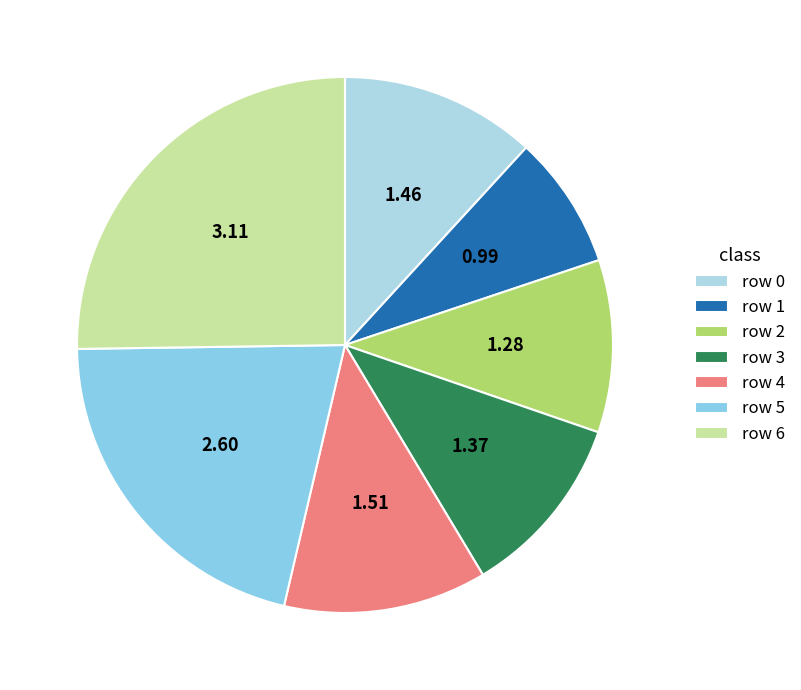

What is the smallest slice in the pie chart?

row 1